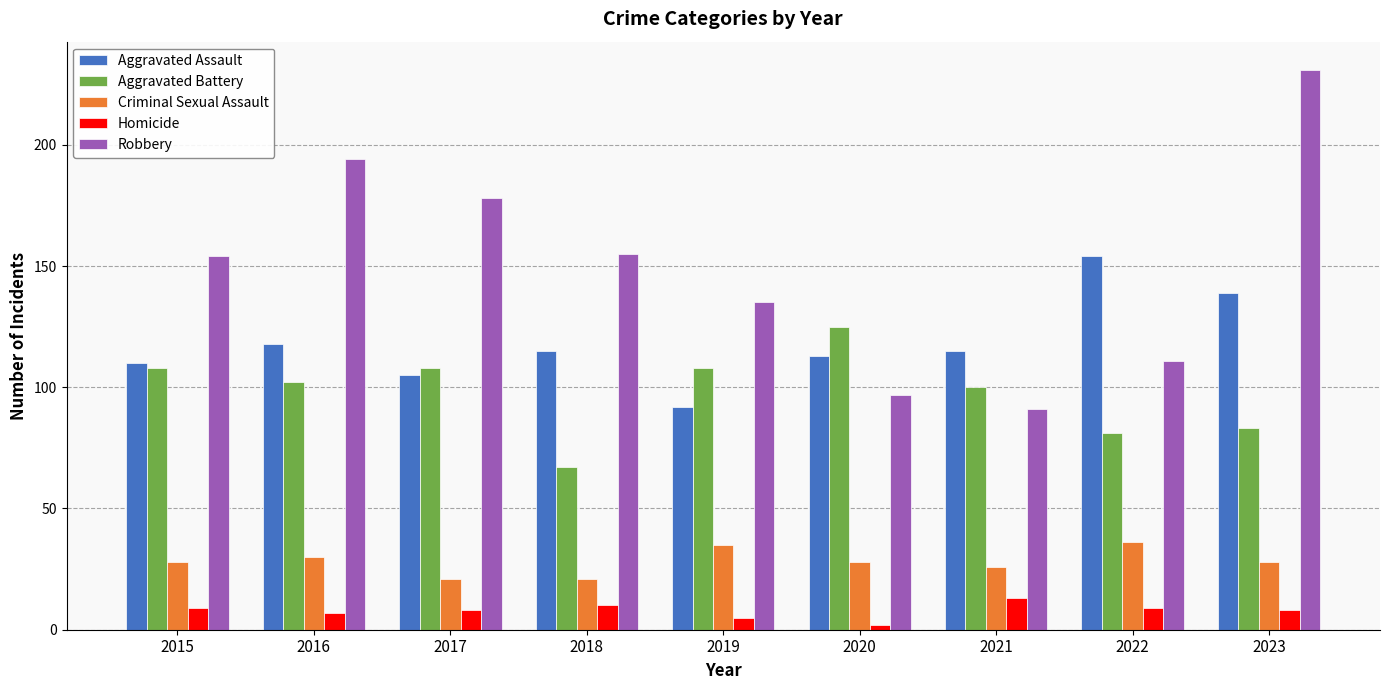

The value of Aggravated Battery at 2022 is 36. True or false?

False